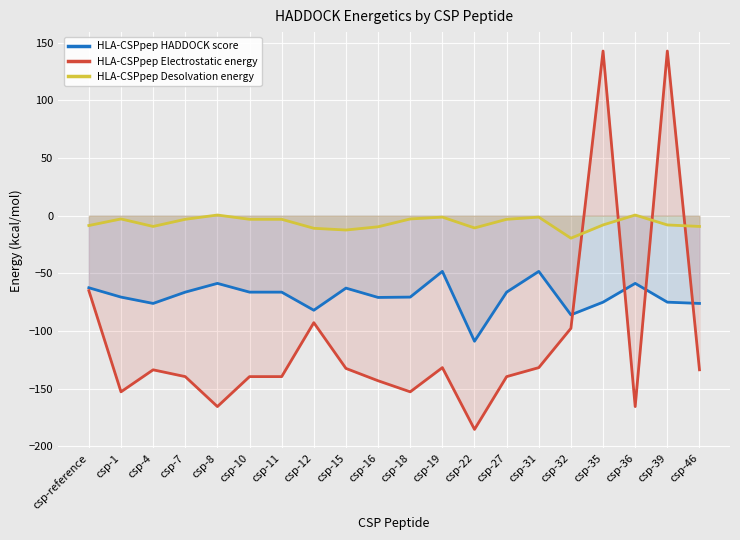

What is the minimum value for HLA-CSPpep Electrostatic energy?

-185.4